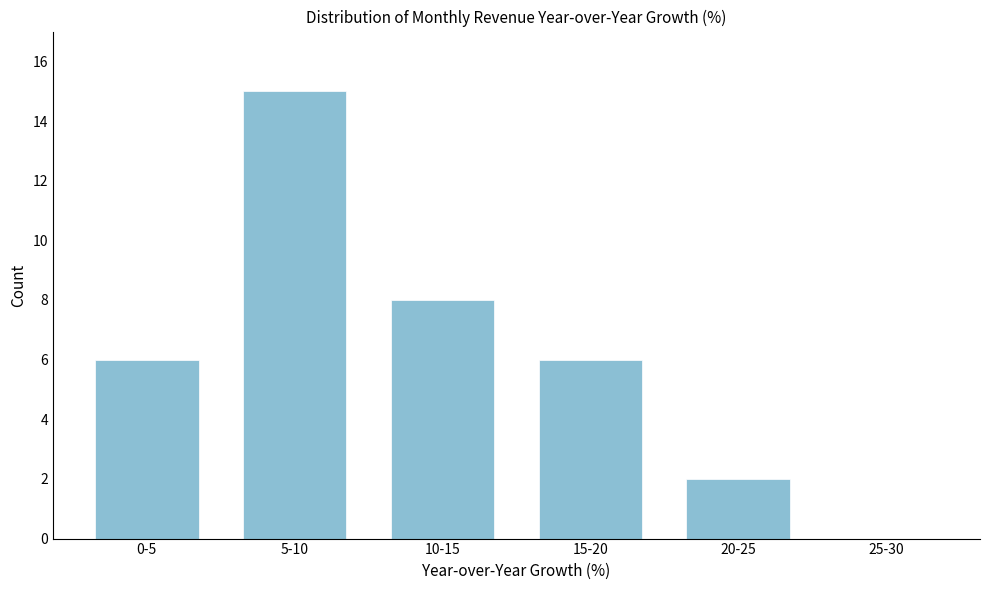

Reading left to right, transcribe all the data shown in this chart.

0-5=6	5-10=15	10-15=8	15-20=6	20-25=2	25-30=0